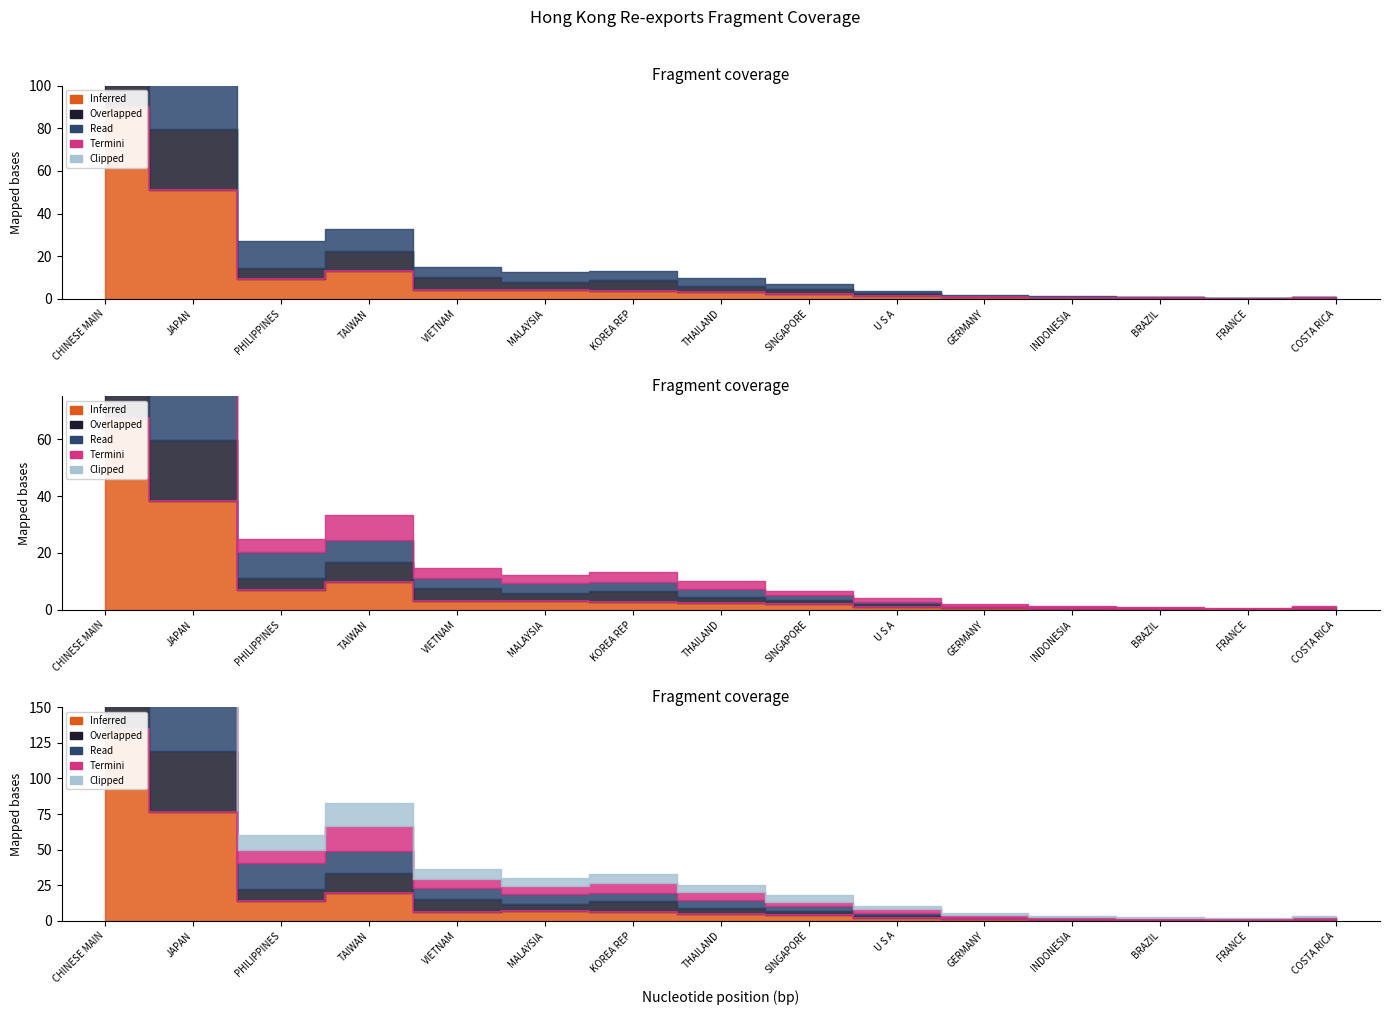

How many values exceed 4?

8